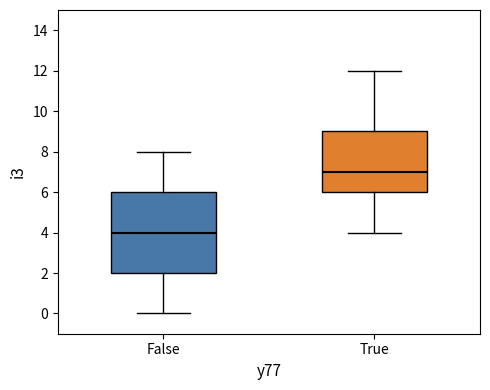

Where does the median line of the box for False sit on the y-axis? The values are not printed on the chart, so give them approximately, as read against the axis.

4